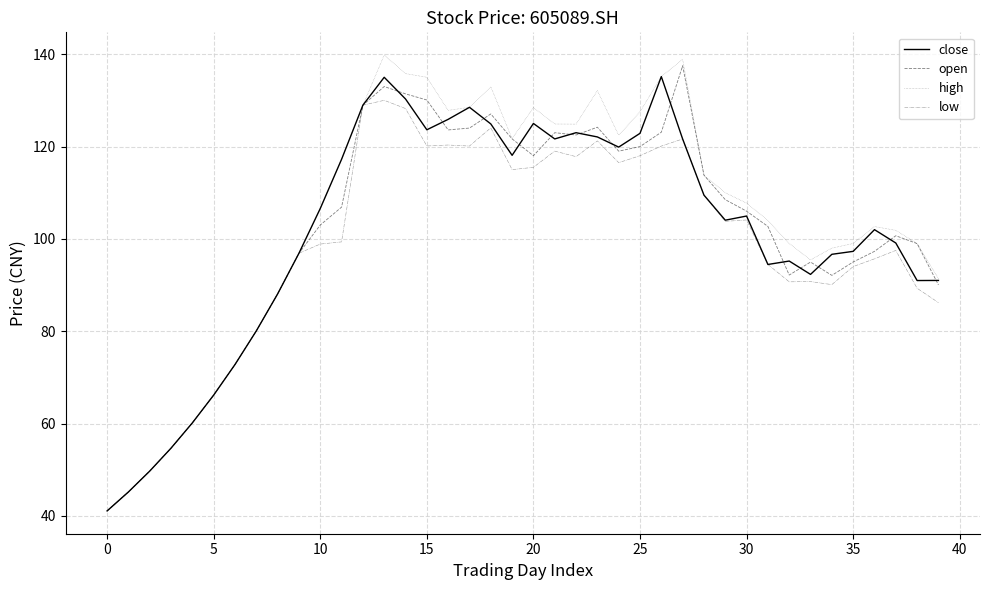

Which series has the widest spread of values?

high